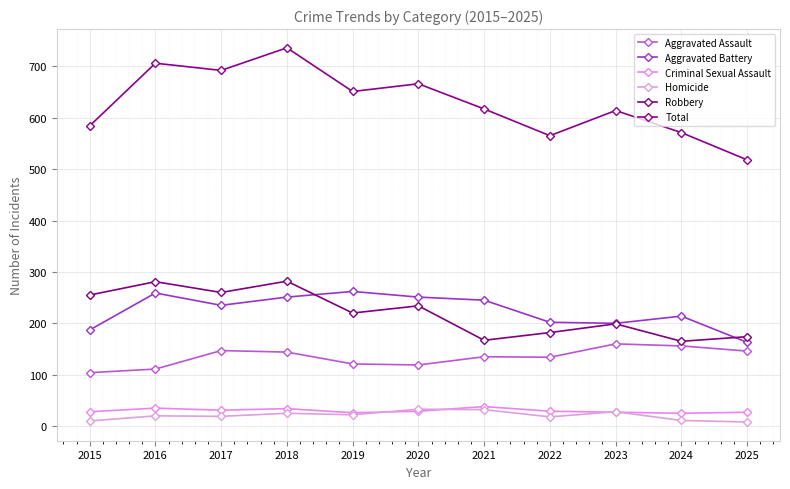

Which category has the lowest value in the Total series?

2025